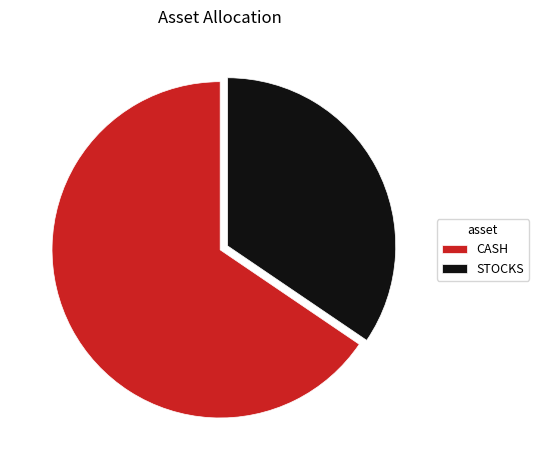

Between STOCKS and CASH, which is larger?

CASH